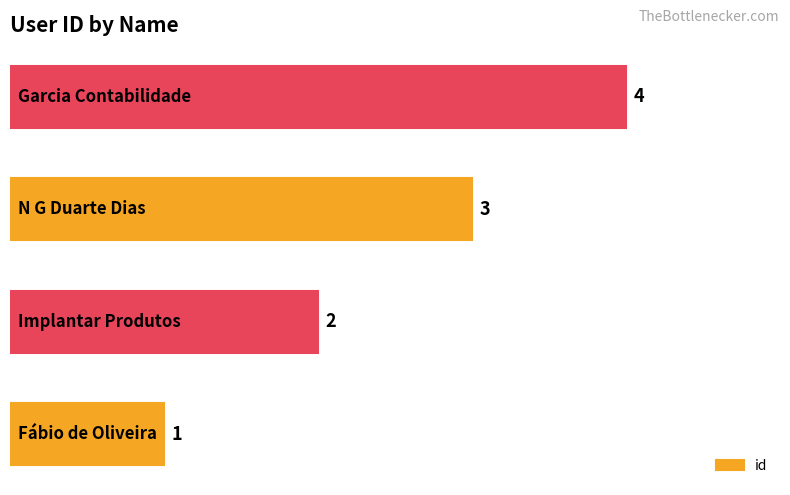

How many data points are less than 3?

2